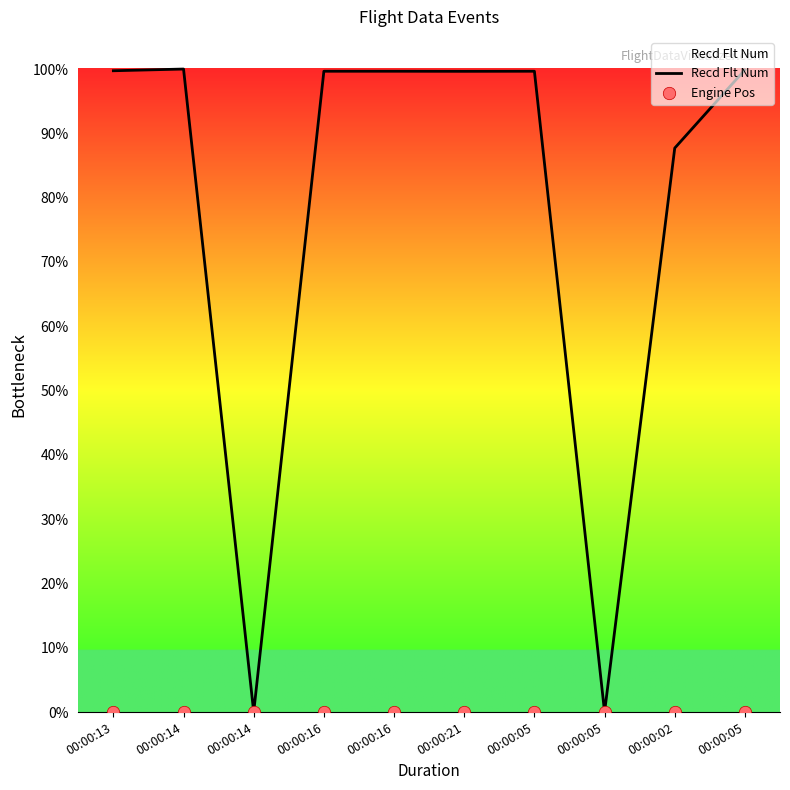

What are all the series names shown in the legend?

Recd Flt Num, Engine Pos